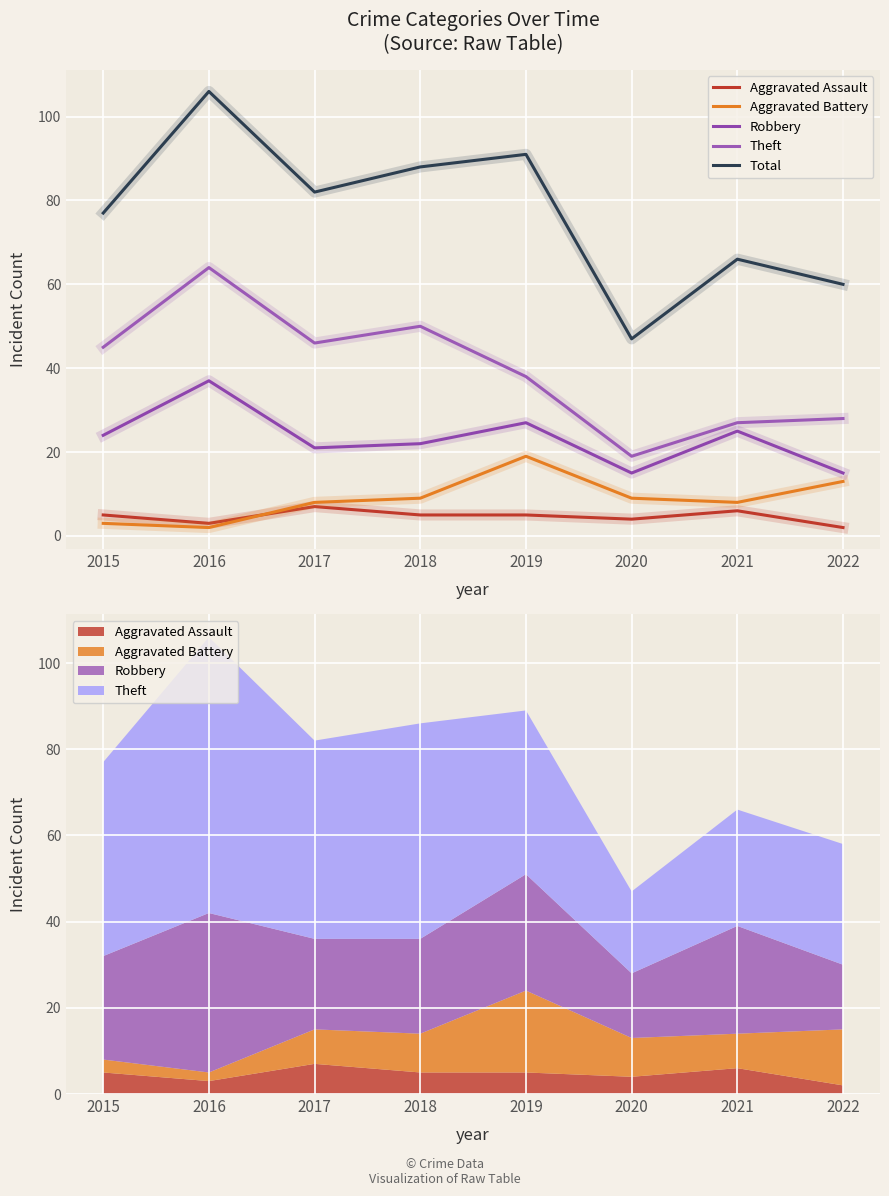

Reading right to left, what are all the values shown in this chart?

Aggravated Assault: 2022=2	2021=6	2020=4	2019=5	2018=5	2017=7	2016=3	2015=5
Aggravated Battery: 2022=13	2021=8	2020=9	2019=19	2018=9	2017=8	2016=2	2015=3
Robbery: 2022=15	2021=25	2020=15	2019=27	2018=22	2017=21	2016=37	2015=24
Theft: 2022=28	2021=27	2020=19	2019=38	2018=50	2017=46	2016=64	2015=45
Total: 2022=60	2021=66	2020=47	2019=91	2018=88	2017=82	2016=106	2015=77